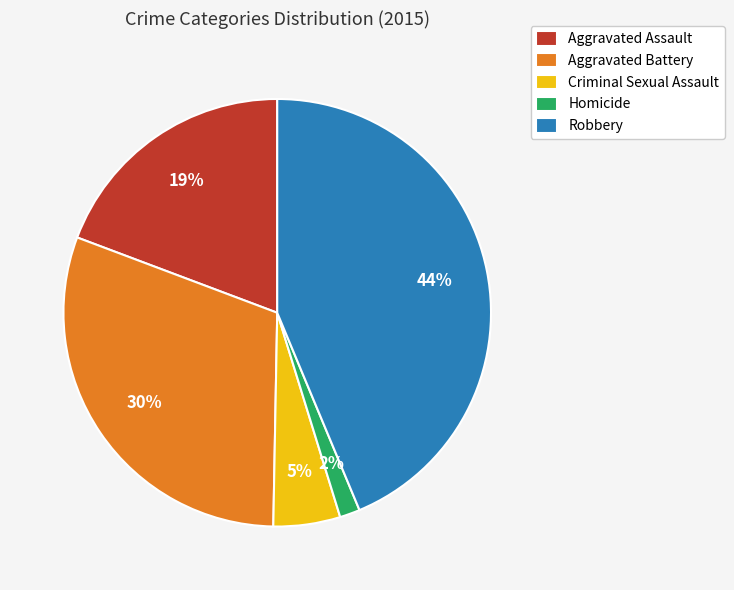

Rank the categories by value from highest to lowest.

Robbery, Aggravated Battery, Aggravated Assault, Criminal Sexual Assault, Homicide